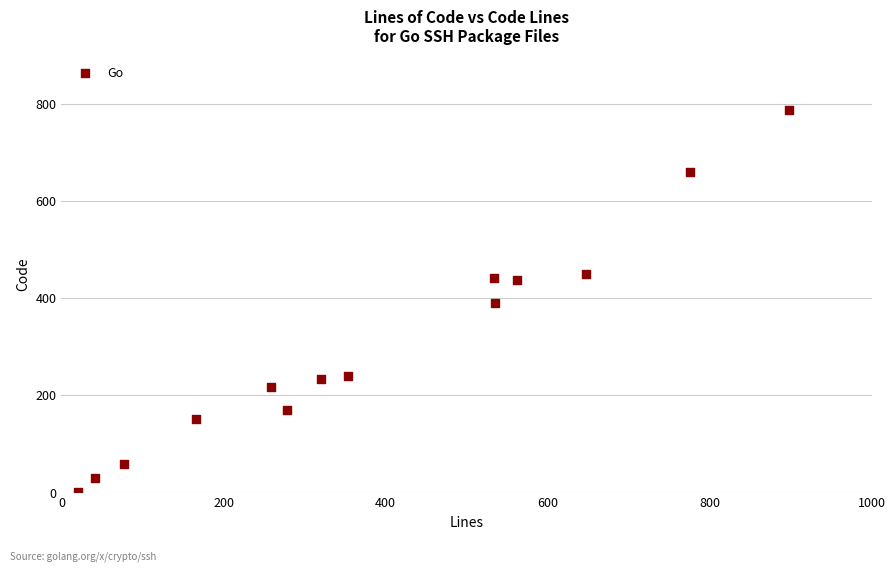

What is the range of X values (max minus min)?

877